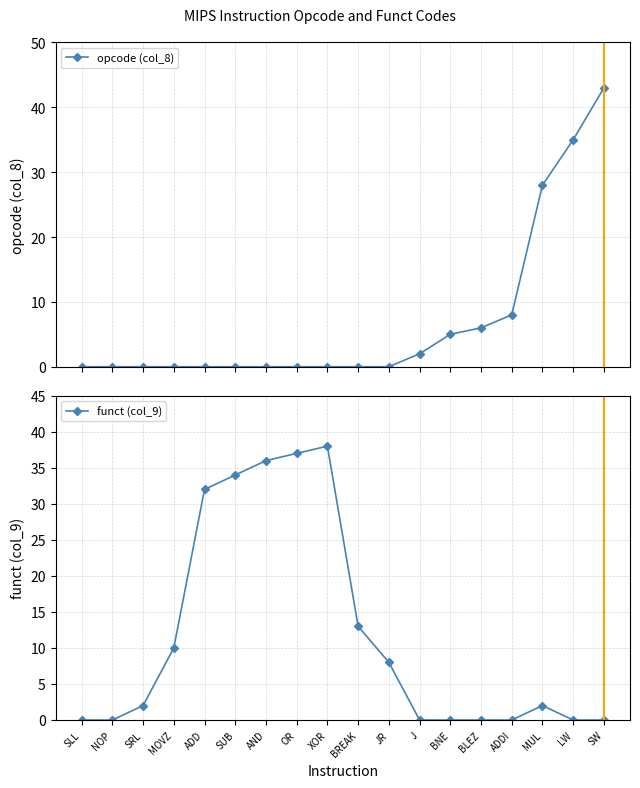

The funct (col_9) series shows 17 at MOVZ. True or false?

False